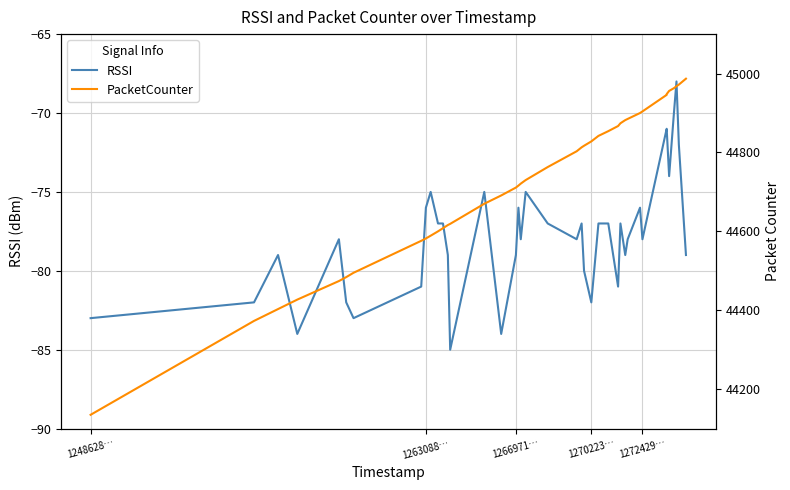

True or false: RSSI and PacketCounter intersect in this chart.

False